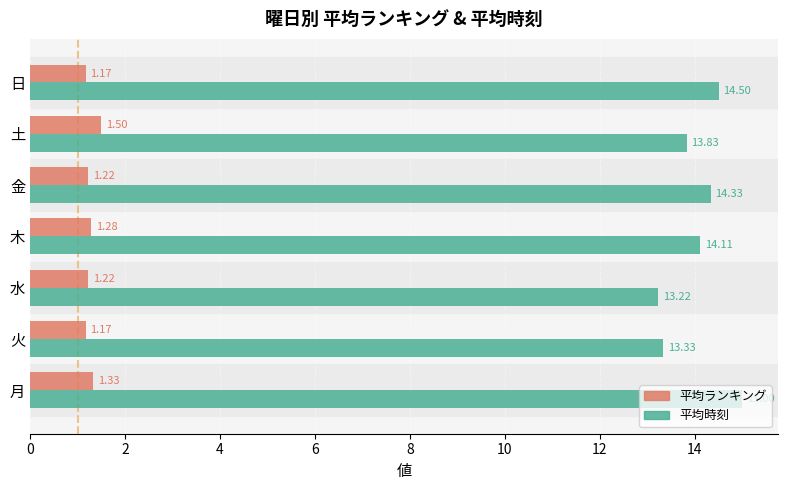

List the series in order of their overall mean, lowest first.

平均ランキング, 平均時刻